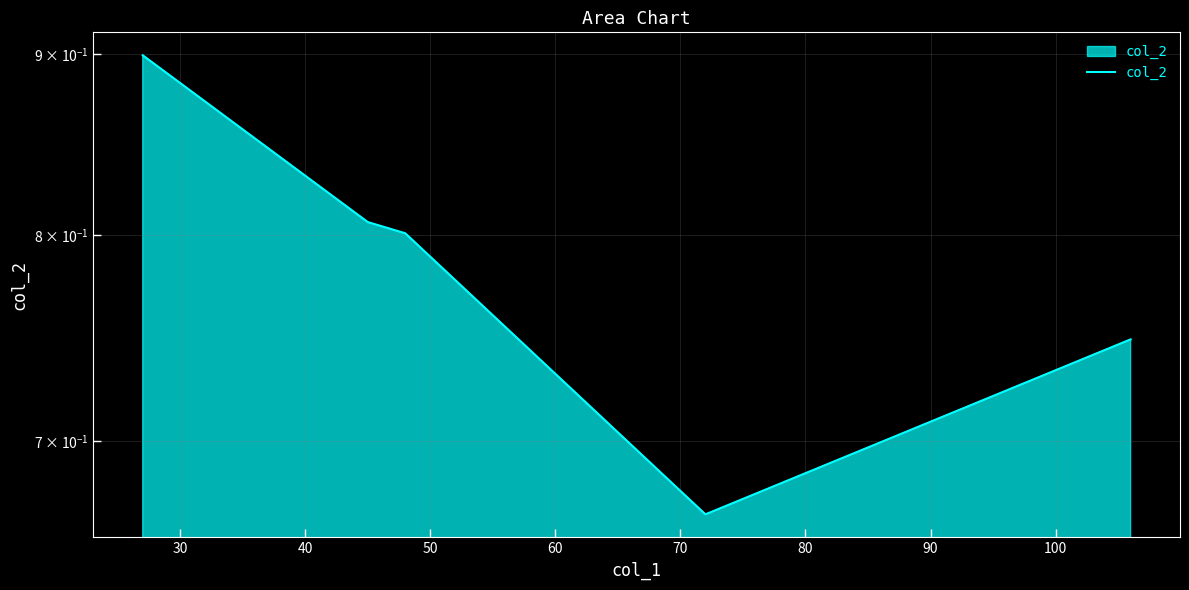

Reading right to left, extract all data points from this chart.

0.7	0.7	0.8	0.8	0.9